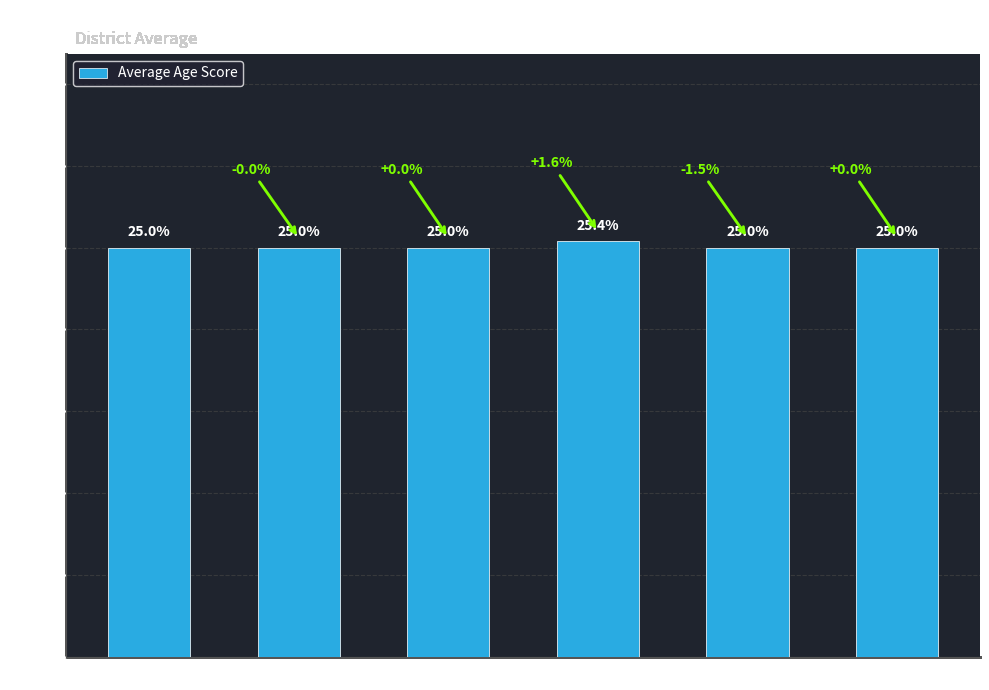

What is the change in value from 7am to 9am?

-0.4